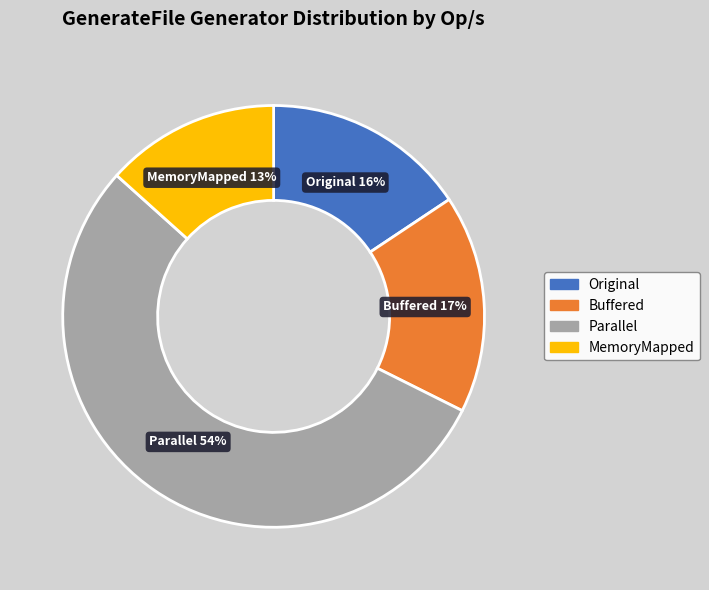

The Buffered slice represents 7% of the pie. True or false?

False